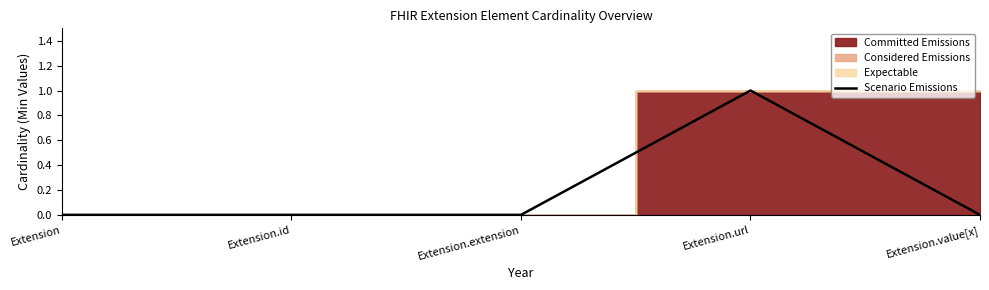

Is it true that the value at Extension.url is 1?

True